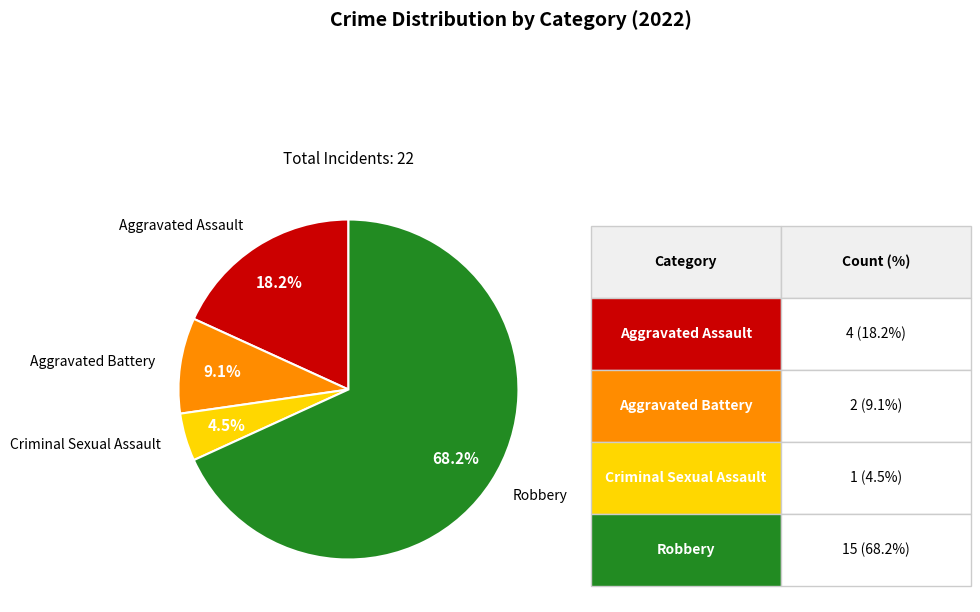

Is there a majority slice in this chart?

Yes